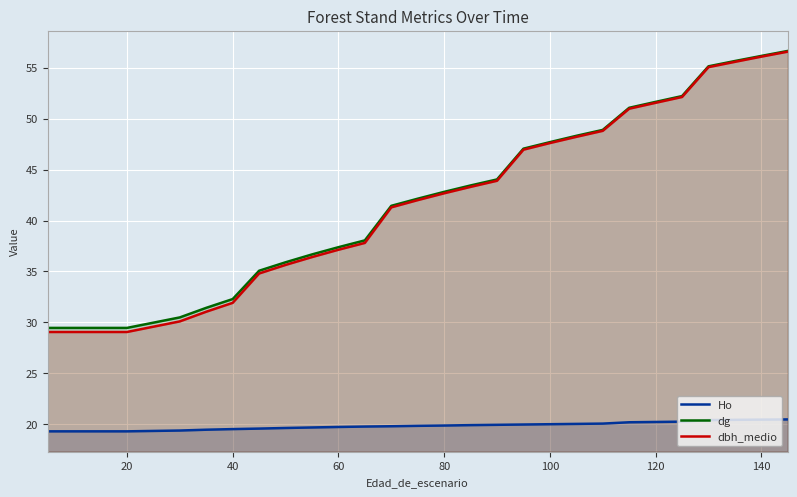

How many lines are shown in the chart?

3